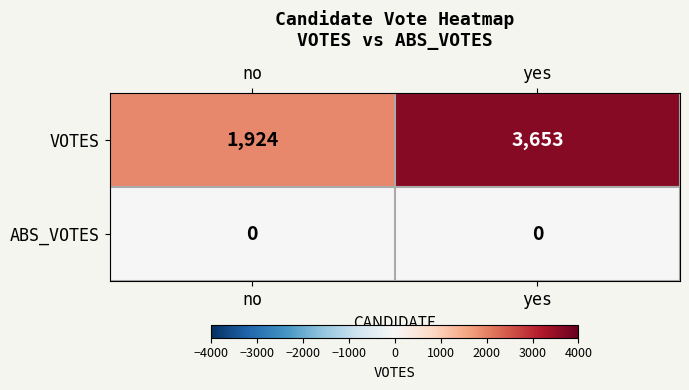

Is the value of VOTES at no greater than the value of ABS_VOTES at no?

Yes